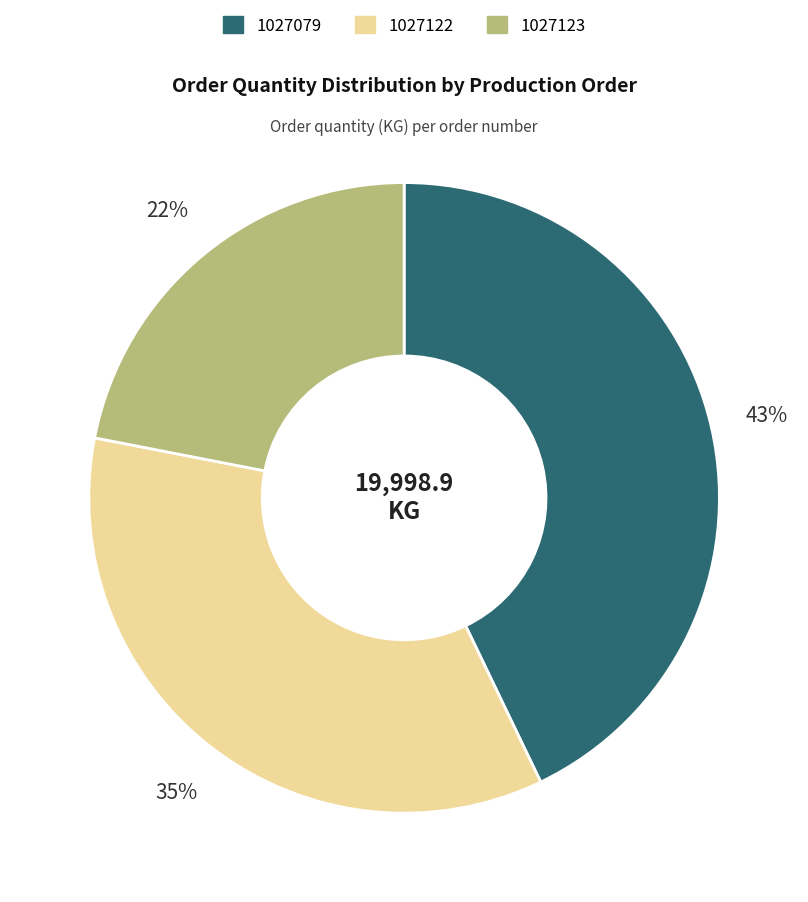

Combined, do 1027122 and 1027123 account for over 50%?

Yes